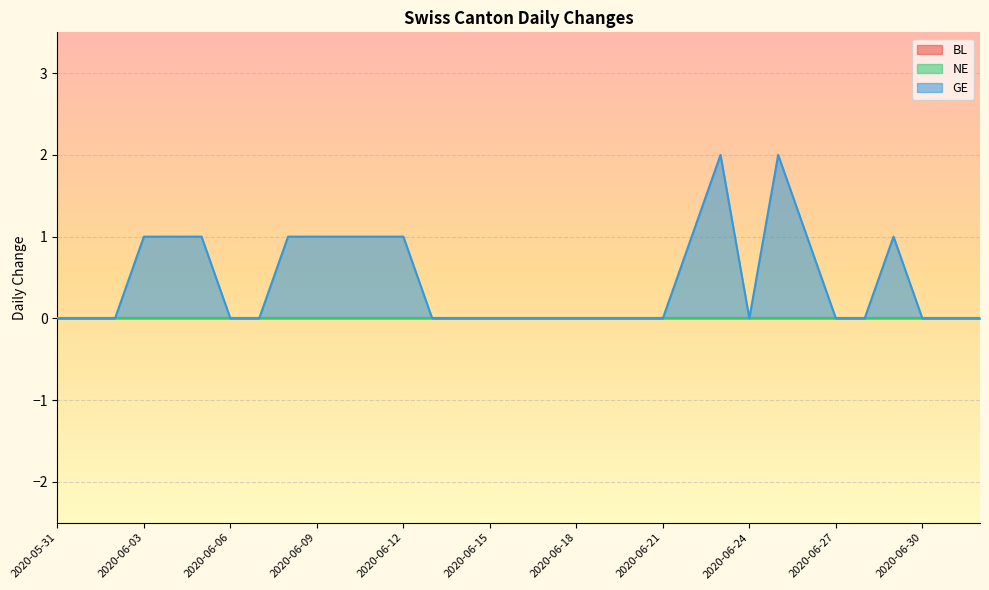

The value of GE at 2020-06-13 is -1. True or false?

False